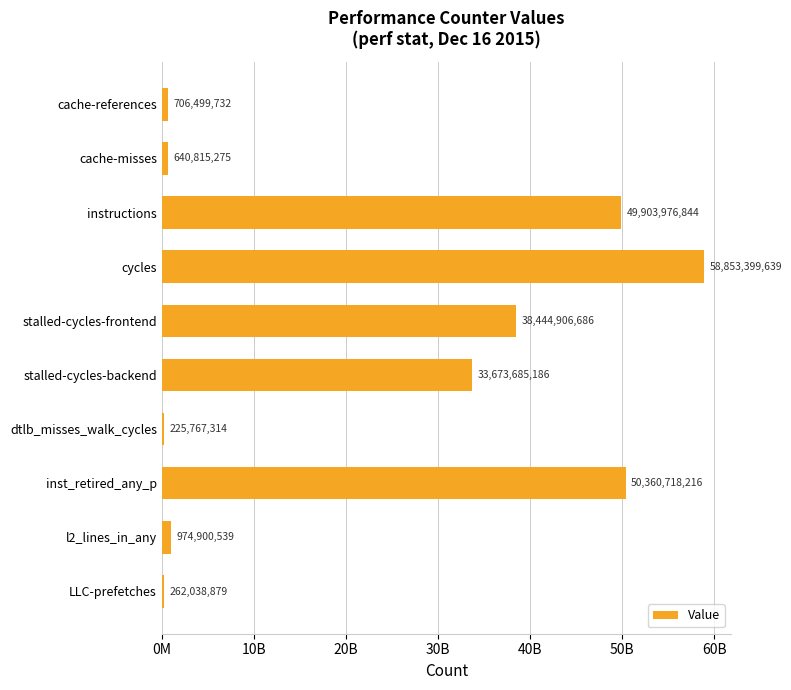

Are the bars horizontal?

Yes